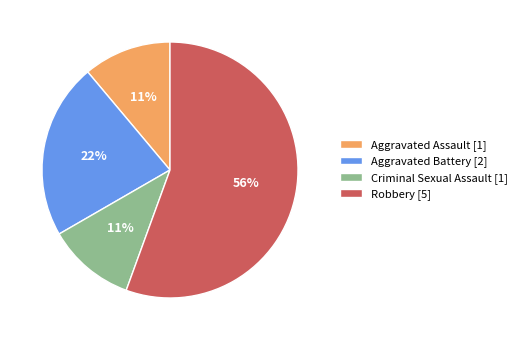

To the nearest percent, what is the average slice percentage?

25%